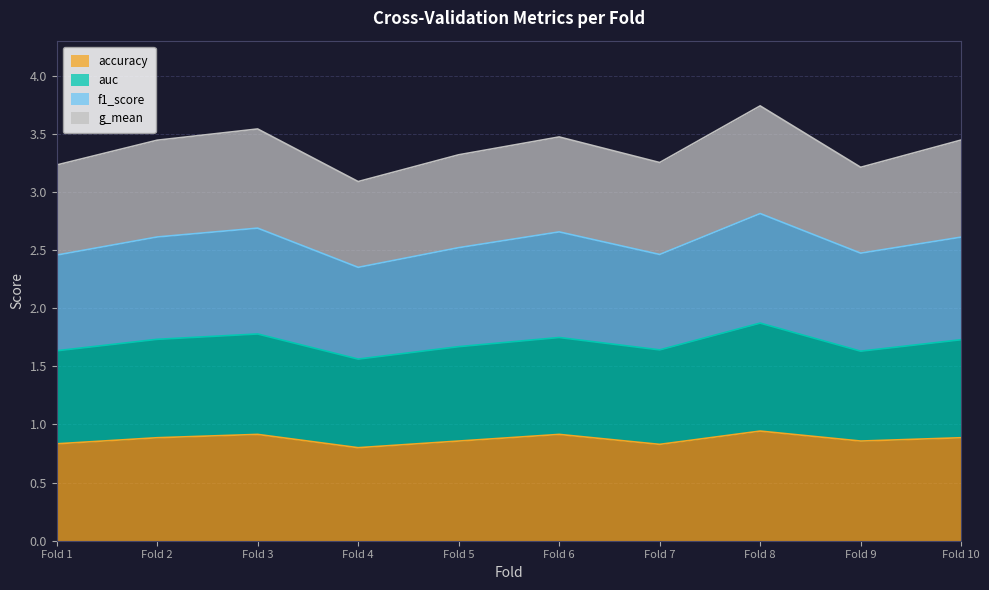

Which series has the largest total across all categories?

f1_score